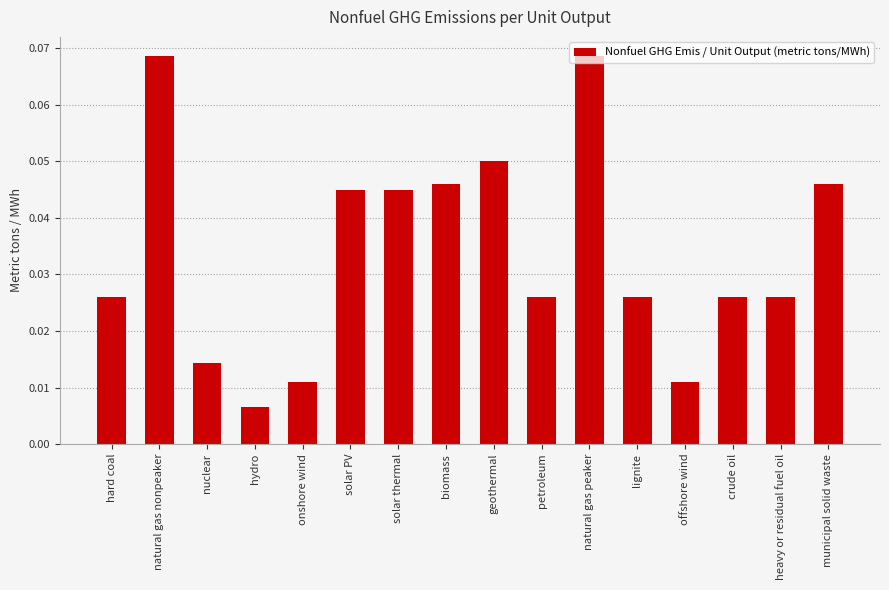

What is the label of the 5th bar from the right?

lignite